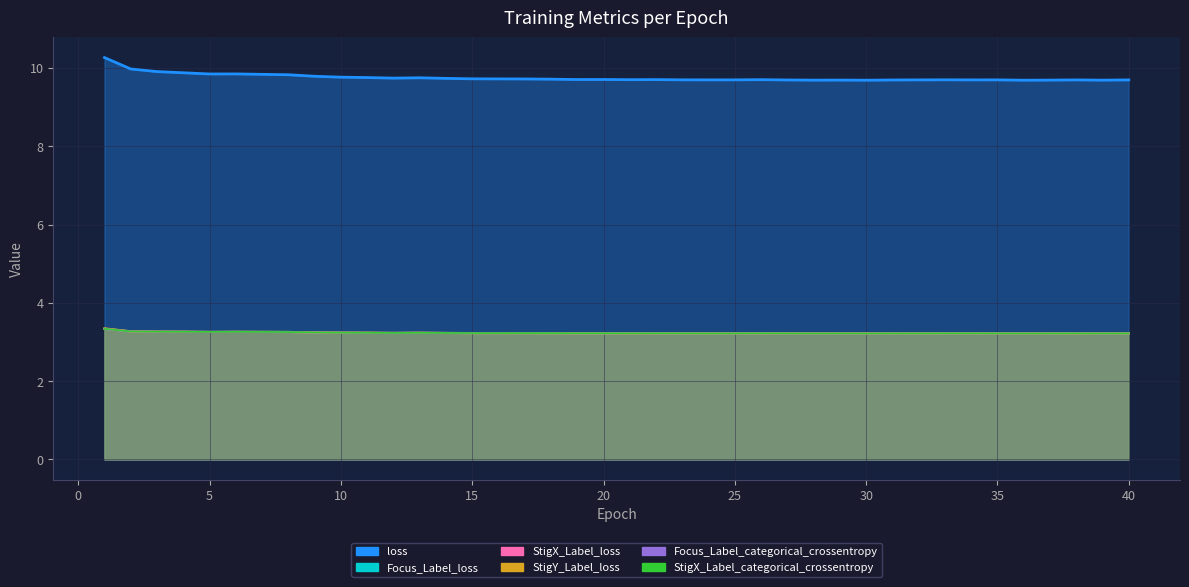

Reading left to right, what are all the values shown in this chart?

loss: 10.3	10.0	9.9	9.9	9.8	9.8	9.8	9.8	9.8	9.8	9.8	9.7	9.7	9.7	9.7	9.7	9.7	9.7	9.7	9.7	9.7	9.7	9.7	9.7	9.7	9.7	9.7	9.7	9.7	9.7	9.7	9.7	9.7	9.7	9.7	9.7	9.7	9.7	9.7	9.7
Focus_Label_loss: 3.3	3.3	3.3	3.3	3.3	3.3	3.3	3.3	3.2	3.2	3.2	3.2	3.2	3.2	3.2	3.2	3.2	3.2	3.2	3.2	3.2	3.2	3.2	3.2	3.2	3.2	3.2	3.2	3.2	3.2	3.2	3.2	3.2	3.2	3.2	3.2	3.2	3.2	3.2	3.2
StigX_Label_loss: 3.3	3.3	3.3	3.3	3.3	3.3	3.3	3.3	3.2	3.2	3.2	3.2	3.2	3.2	3.2	3.2	3.2	3.2	3.2	3.2	3.2	3.2	3.2	3.2	3.2	3.2	3.2	3.2	3.2	3.2	3.2	3.2	3.2	3.2	3.2	3.2	3.2	3.2	3.2	3.2
StigY_Label_loss: 3.3	3.3	3.3	3.3	3.3	3.3	3.3	3.3	3.2	3.2	3.2	3.2	3.2	3.2	3.2	3.2	3.2	3.2	3.2	3.2	3.2	3.2	3.2	3.2	3.2	3.2	3.2	3.2	3.2	3.2	3.2	3.2	3.2	3.2	3.2	3.2	3.2	3.2	3.2	3.2
Focus_Label_categorical_crossentropy: 3.3	3.3	3.3	3.3	3.3	3.3	3.3	3.3	3.2	3.2	3.2	3.2	3.2	3.2	3.2	3.2	3.2	3.2	3.2	3.2	3.2	3.2	3.2	3.2	3.2	3.2	3.2	3.2	3.2	3.2	3.2	3.2	3.2	3.2	3.2	3.2	3.2	3.2	3.2	3.2
StigX_Label_categorical_crossentropy: 3.3	3.3	3.3	3.3	3.3	3.3	3.3	3.3	3.2	3.2	3.2	3.2	3.2	3.2	3.2	3.2	3.2	3.2	3.2	3.2	3.2	3.2	3.2	3.2	3.2	3.2	3.2	3.2	3.2	3.2	3.2	3.2	3.2	3.2	3.2	3.2	3.2	3.2	3.2	3.2